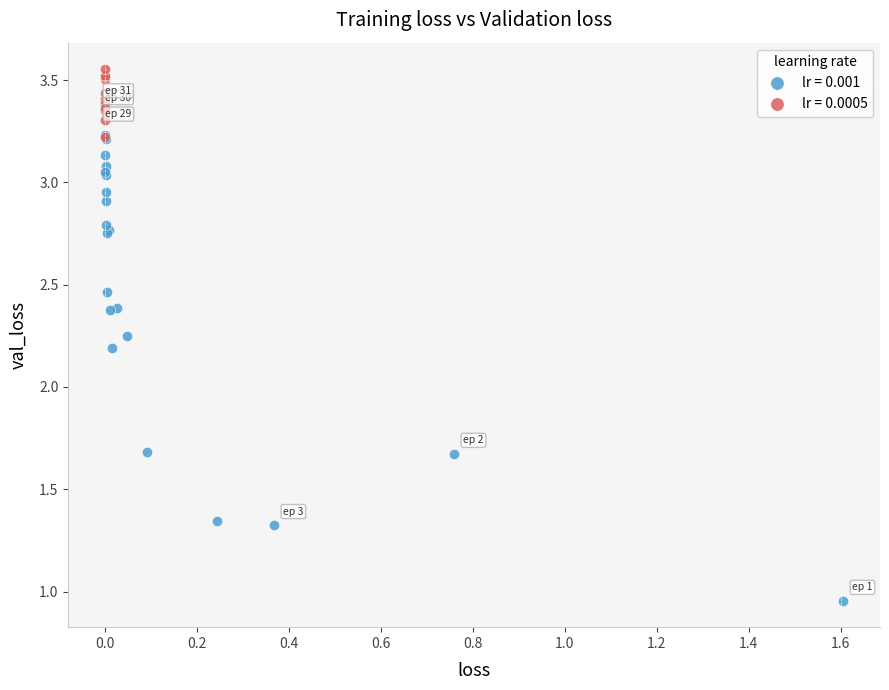

Which series has the widest spread of Y values?

lr = 0.001